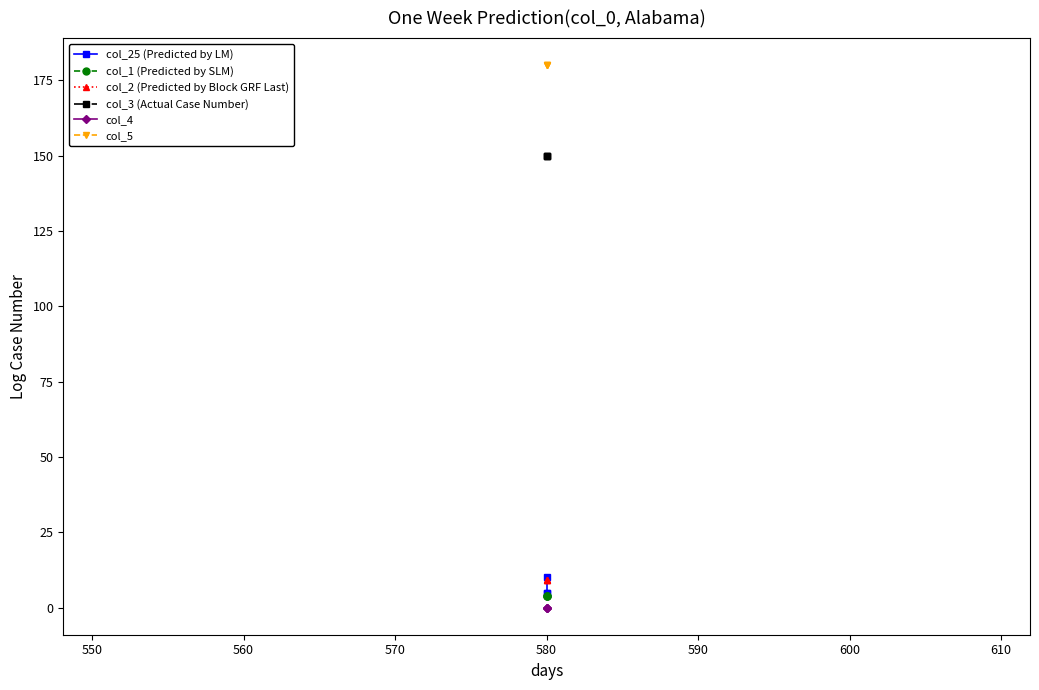

Which series has the largest total across all categories?

col_5